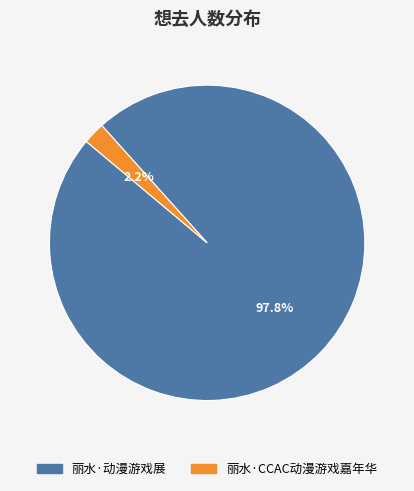

Count the number of slices in the pie.

2